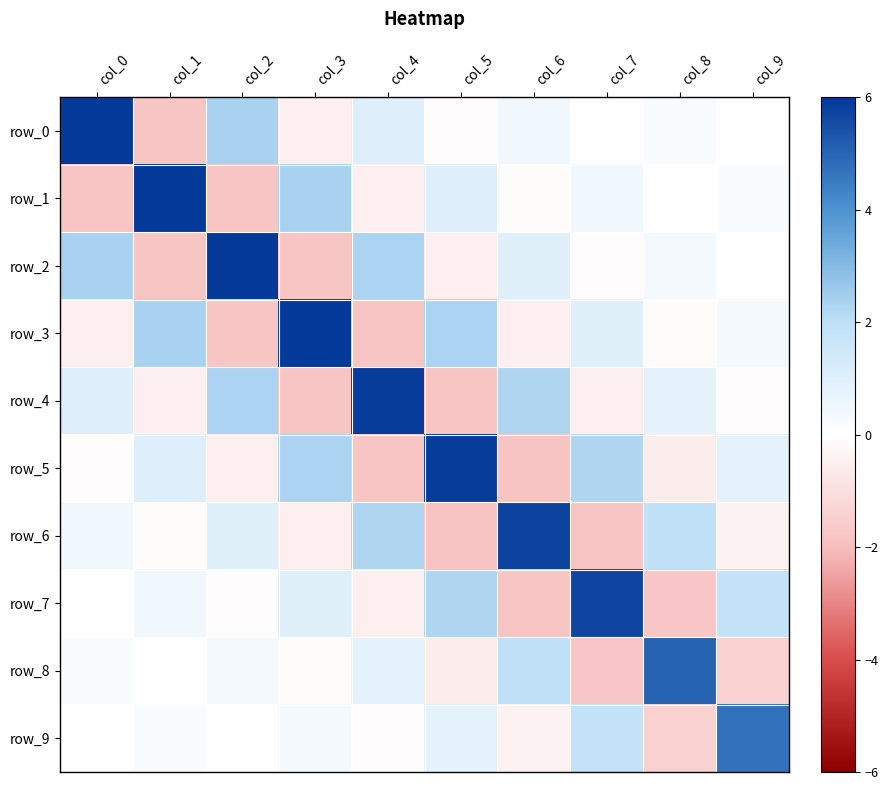

What is the difference between the row_4 values at col_2 and col_7?

2.8